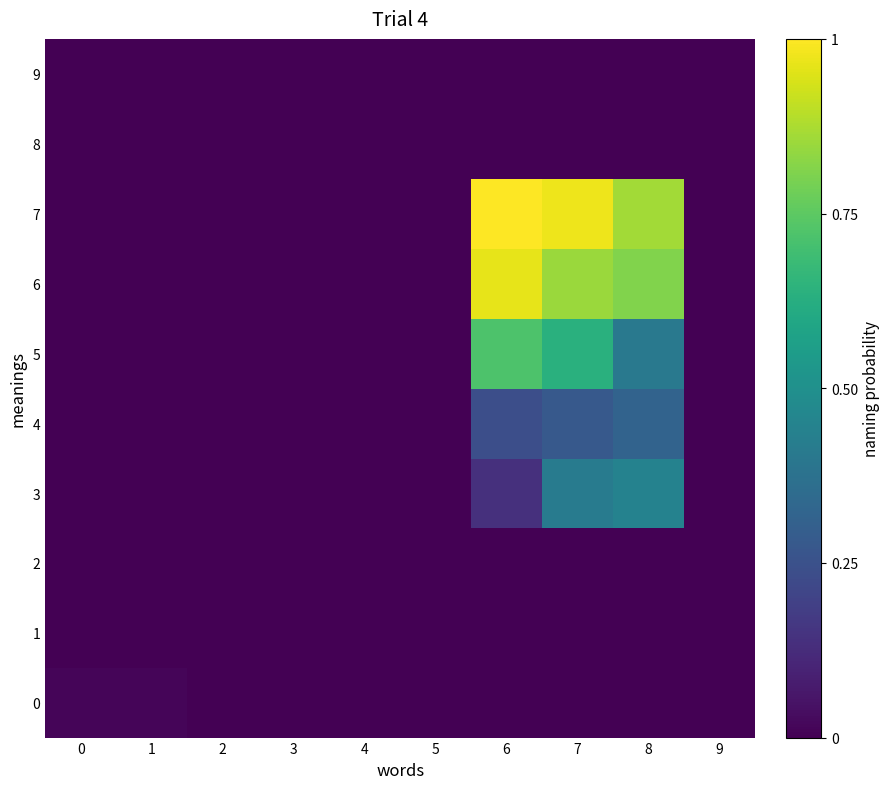

At which category is the sum across all series the highest?

7